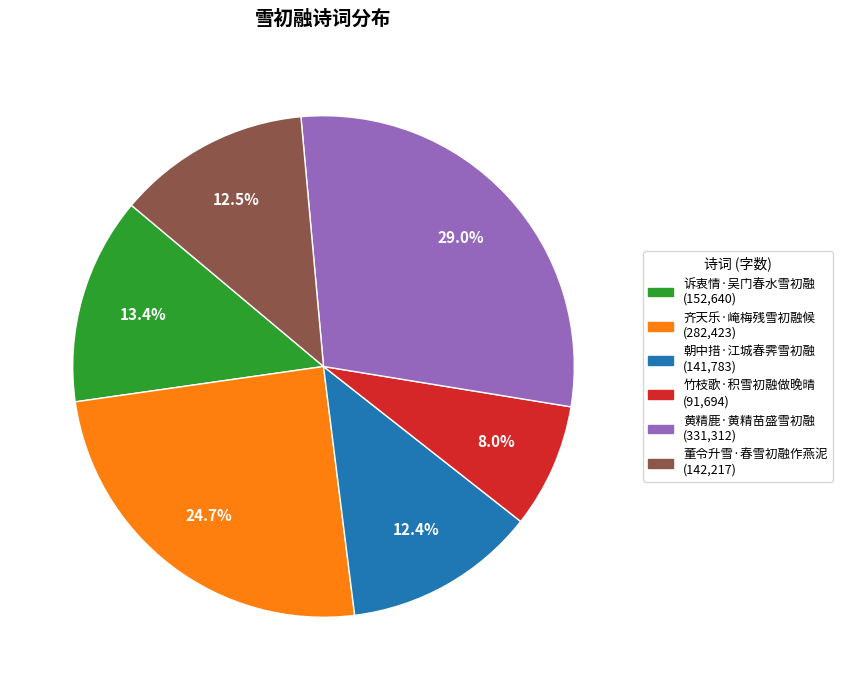

Which category has the biggest portion of the pie?

黄精鹿·黄精苗盛雪初融